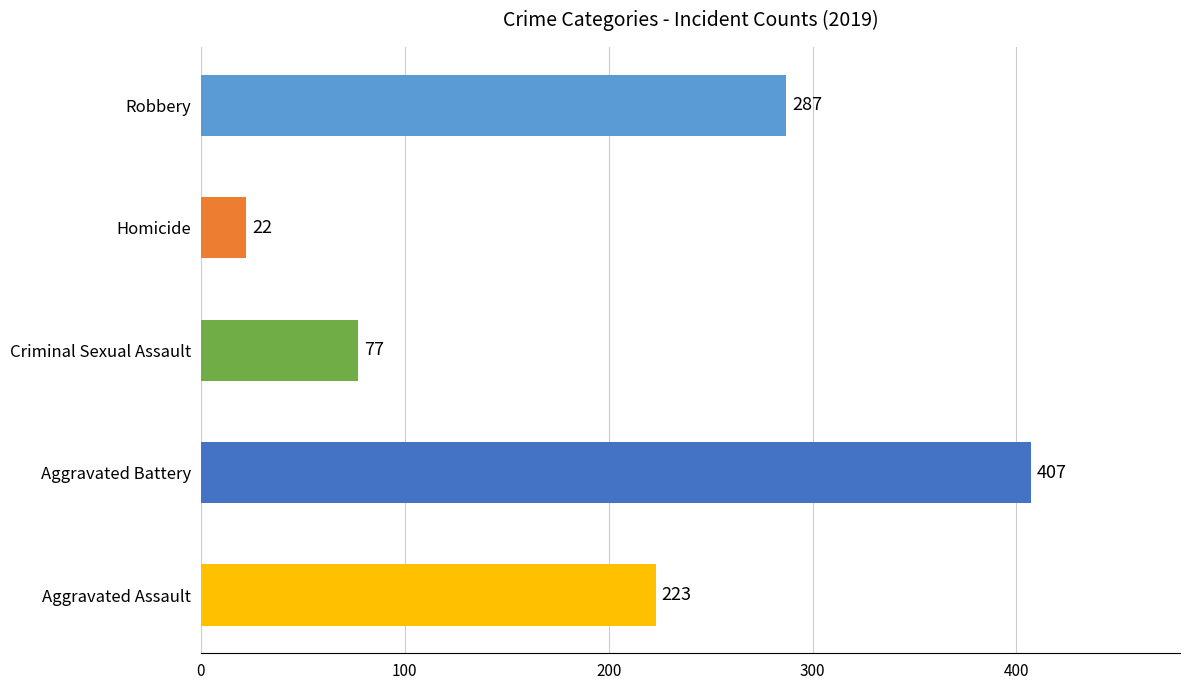

What is the label of the 5th bar from the right?

Aggravated Assault